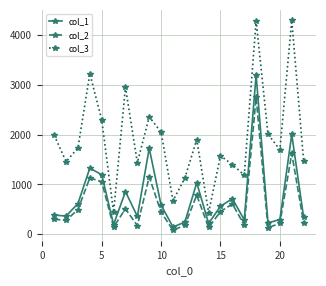

What is the average value of the col_3 series?

1908.3